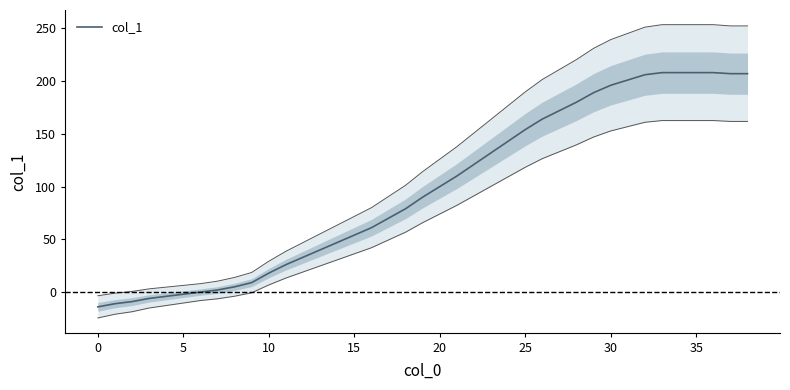

What is the value of the 33rd point from the left?

206